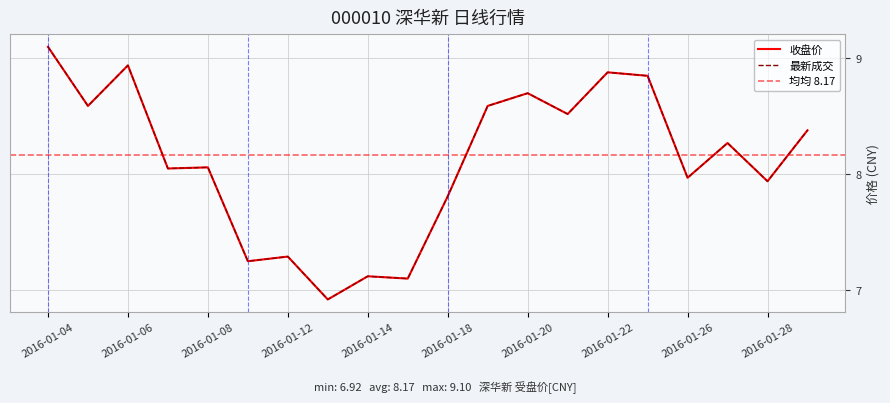

What is the sum of the 最近成交 values at 2016-01-06 and 2016-01-12?

16.2